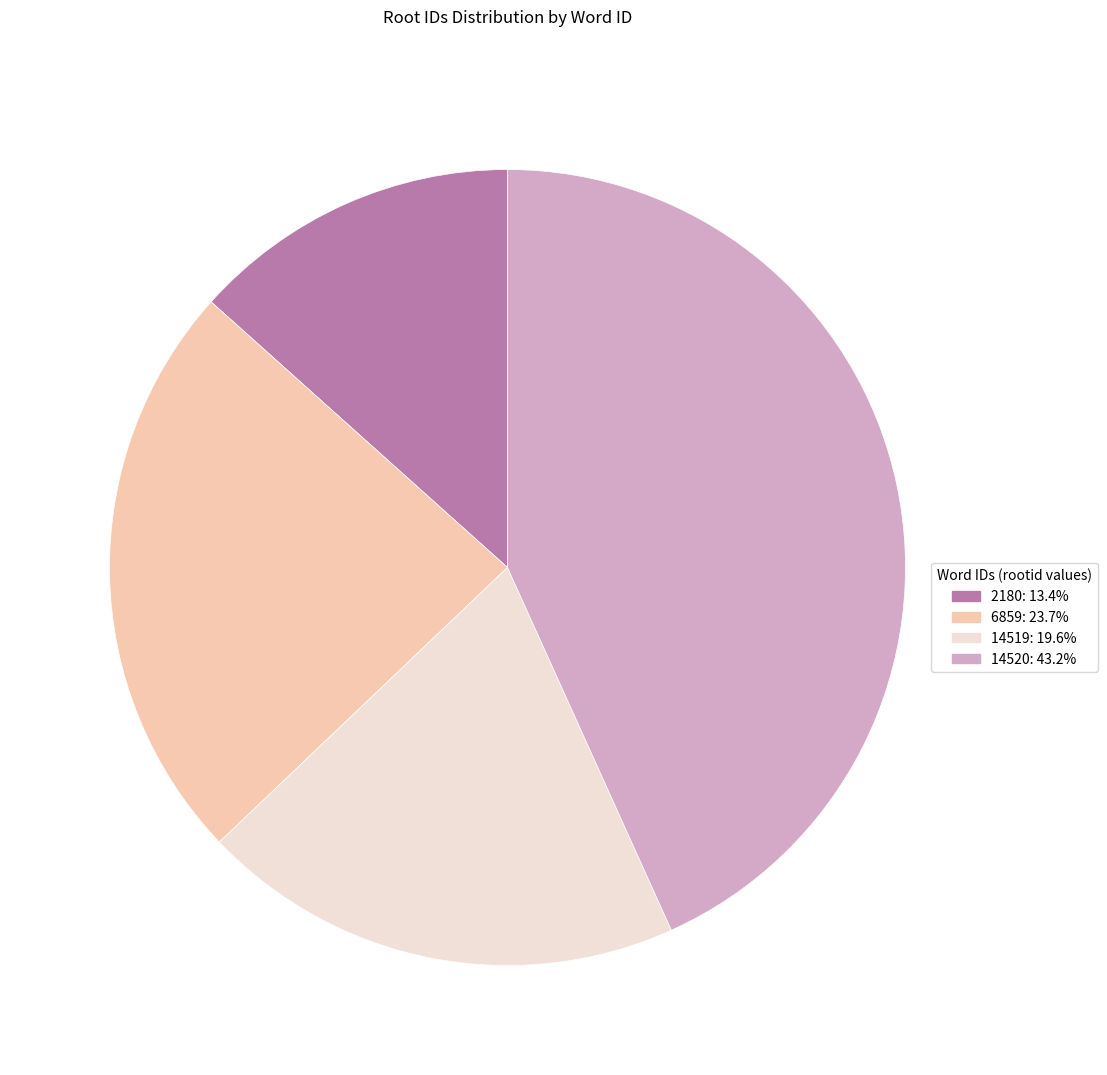

What is the smallest slice in the pie chart?

2180